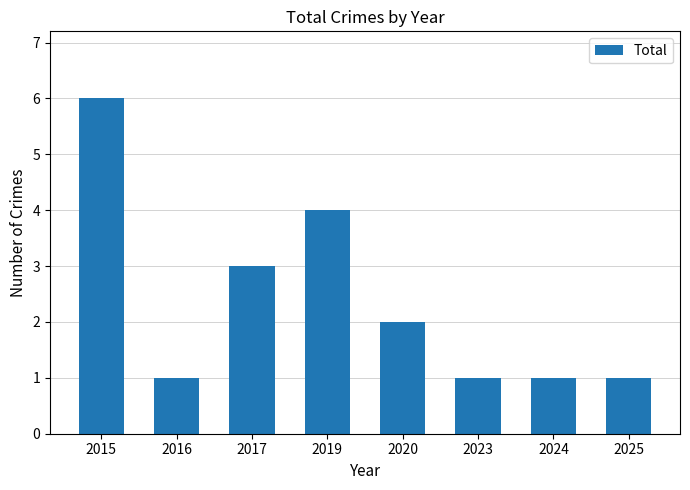

Where is the data nearest to the value 3?

2017